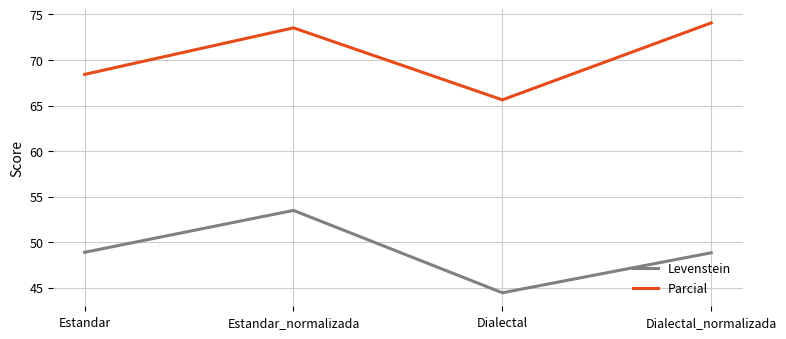

Read the Parcial value at Estandar.

68.4